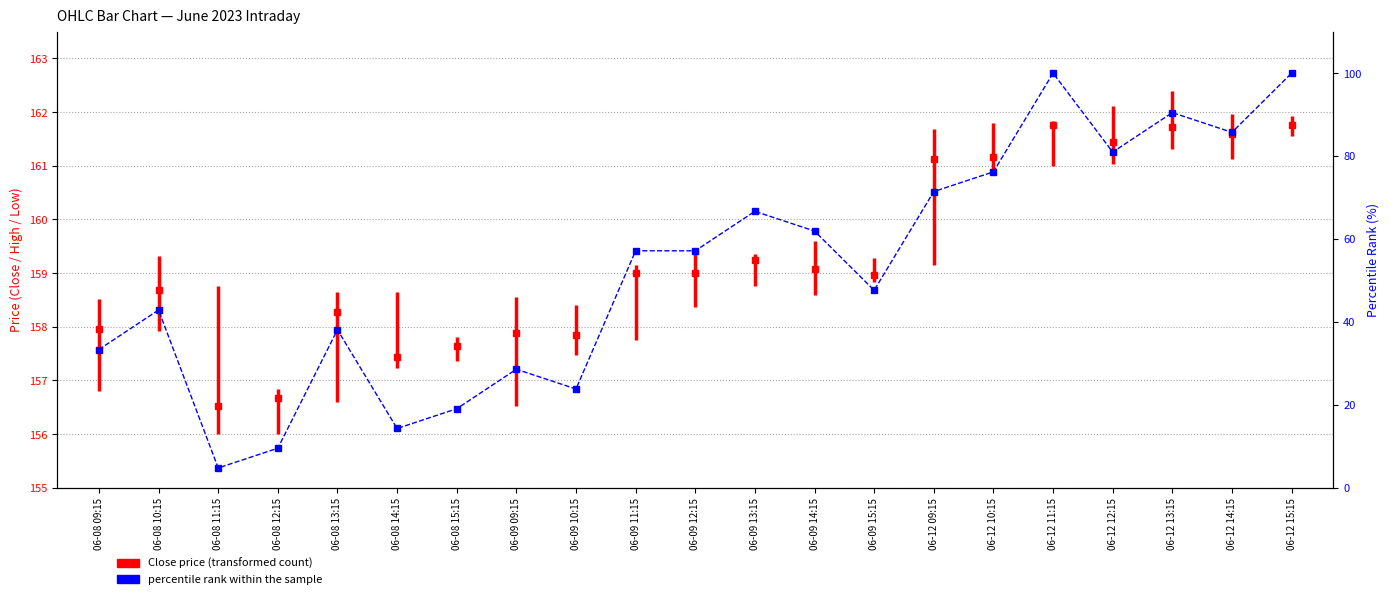

What is the sum of all values?

1109.5